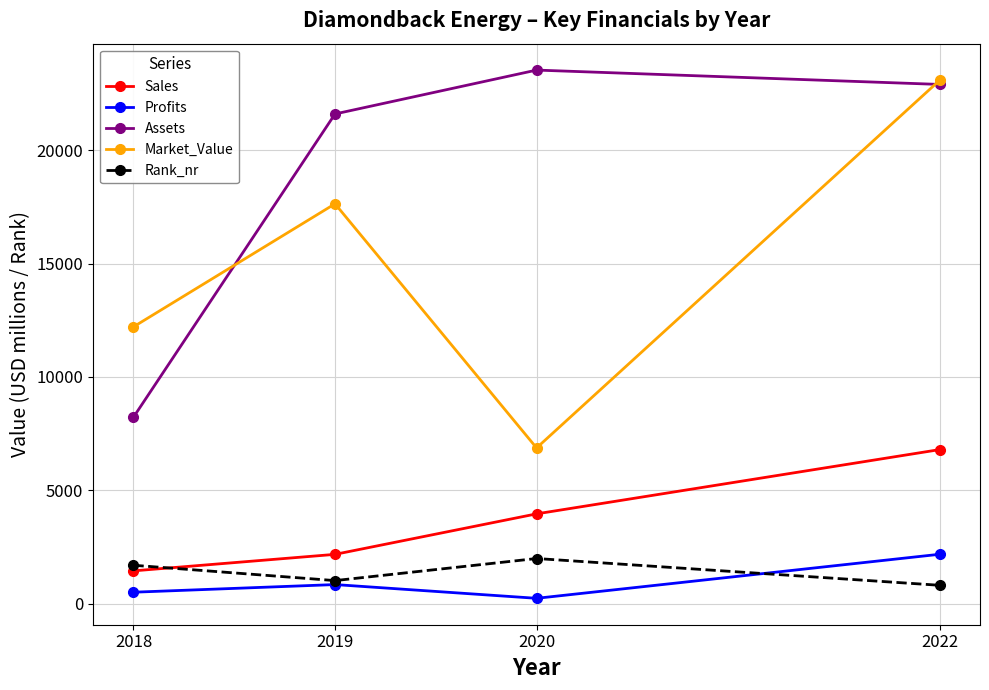

True or false: Sales has more than 1 points higher than both neighbors.

False